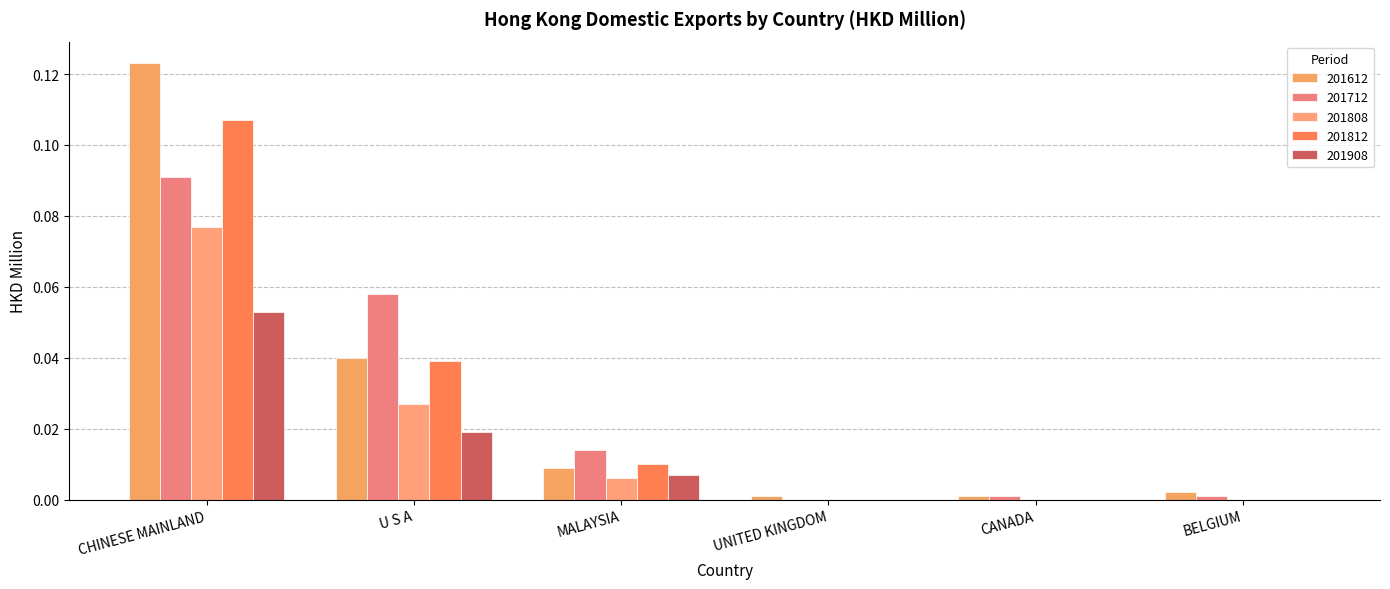

Does the chart contain stacked bars?

No